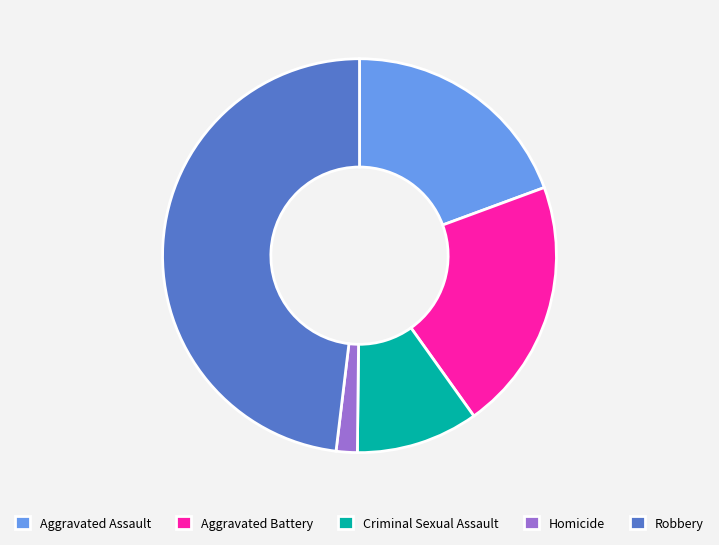

Rank the categories by value from lowest to highest.

Homicide, Criminal Sexual Assault, Aggravated Assault, Aggravated Battery, Robbery